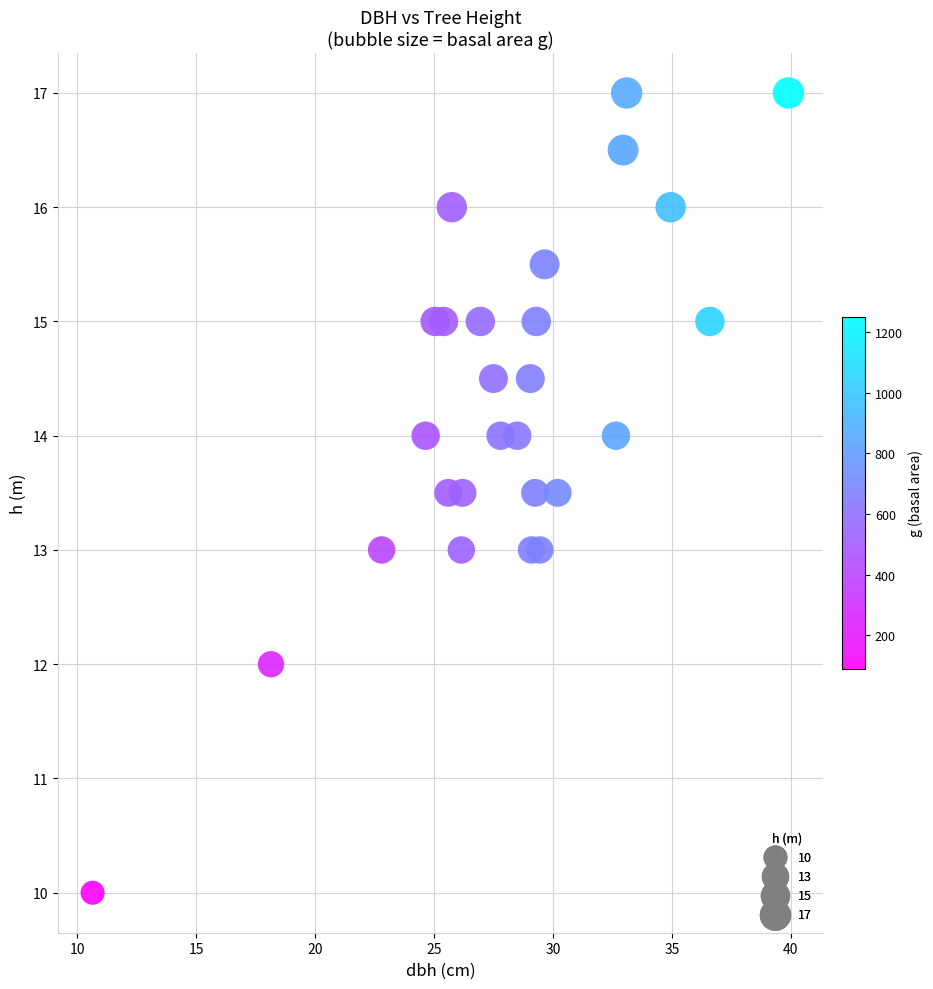

What is the range of Y values (max minus min)?

7.0